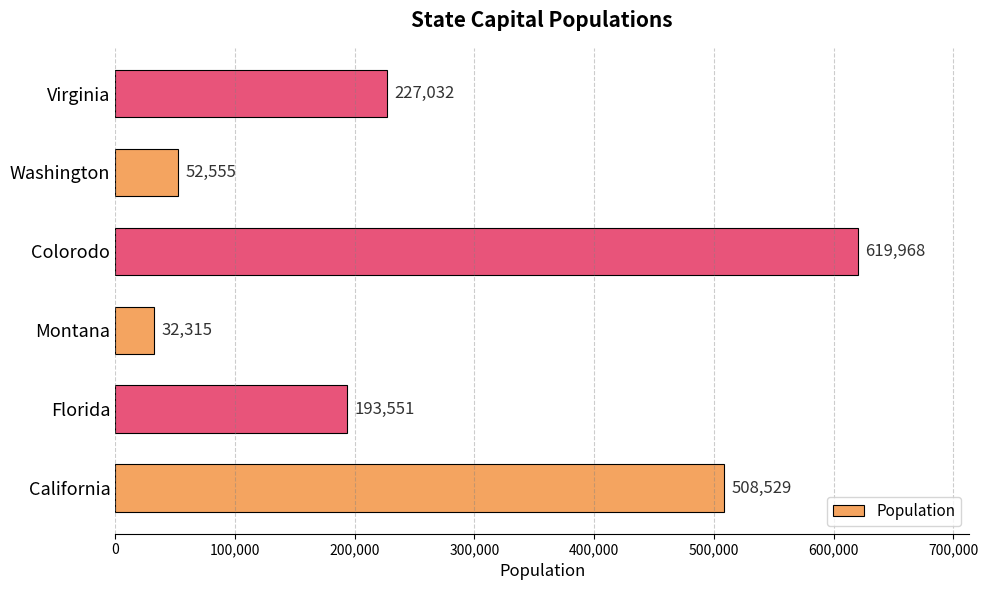

Reading bottom to top, list all the values displayed in this chart.

508529	193551	32315	619968	52555	227032